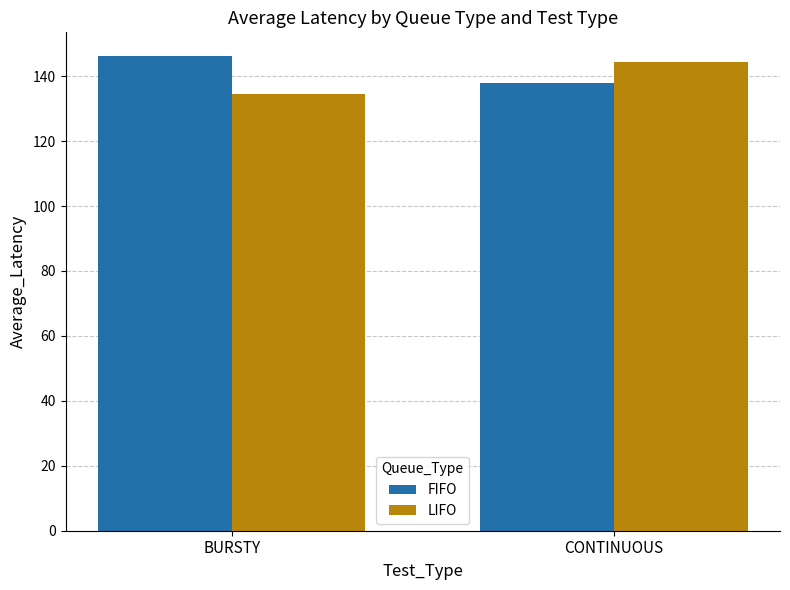

What is the total value across all series at CONTINUOUS?

282.4